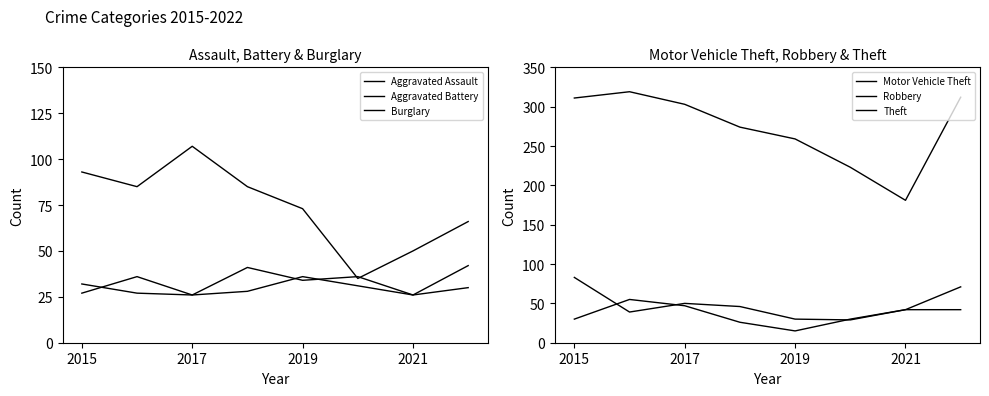

How many categories are shown in the chart?

8